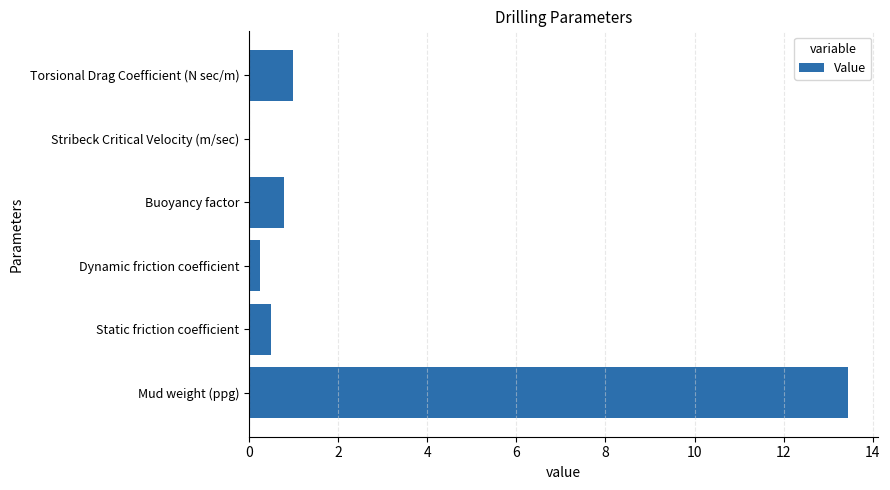

Is it true that the value at Mud weight (ppg) is 13.4?

True